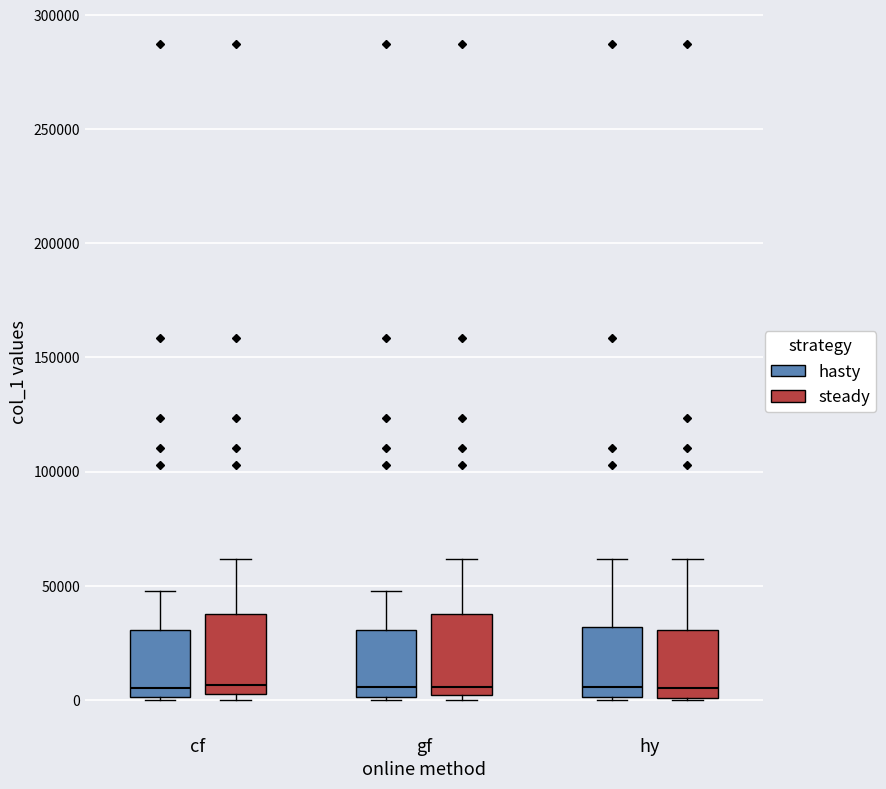

Where does the median line of the box for cf (hasty) sit on the y-axis? The values are not printed on the chart, so give them approximately, as read against the axis.

5000